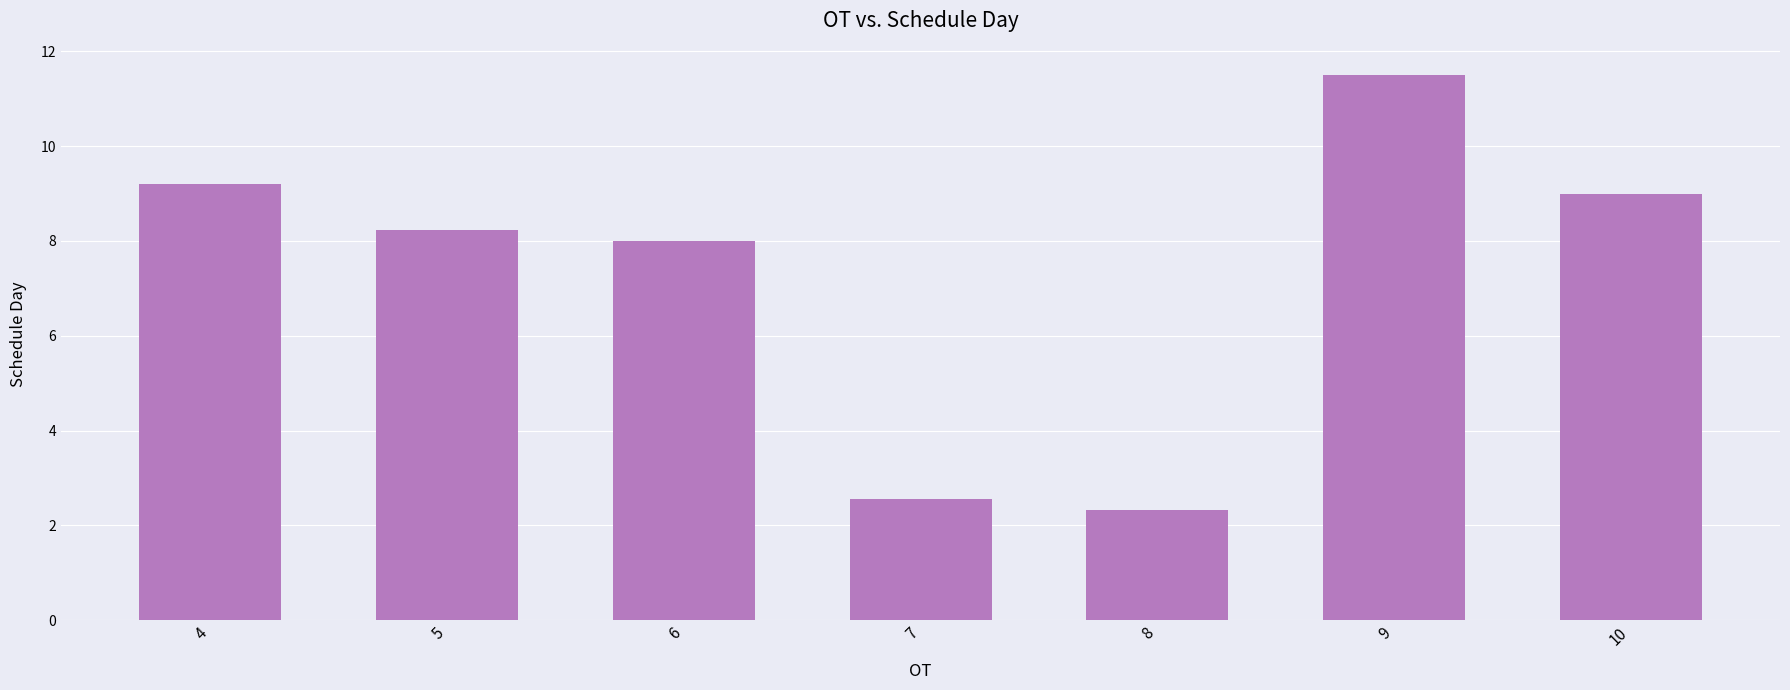

Reading left to right, extract all data points from this chart.

9.2	8.2	8.0	2.6	2.3	11.5	9.0